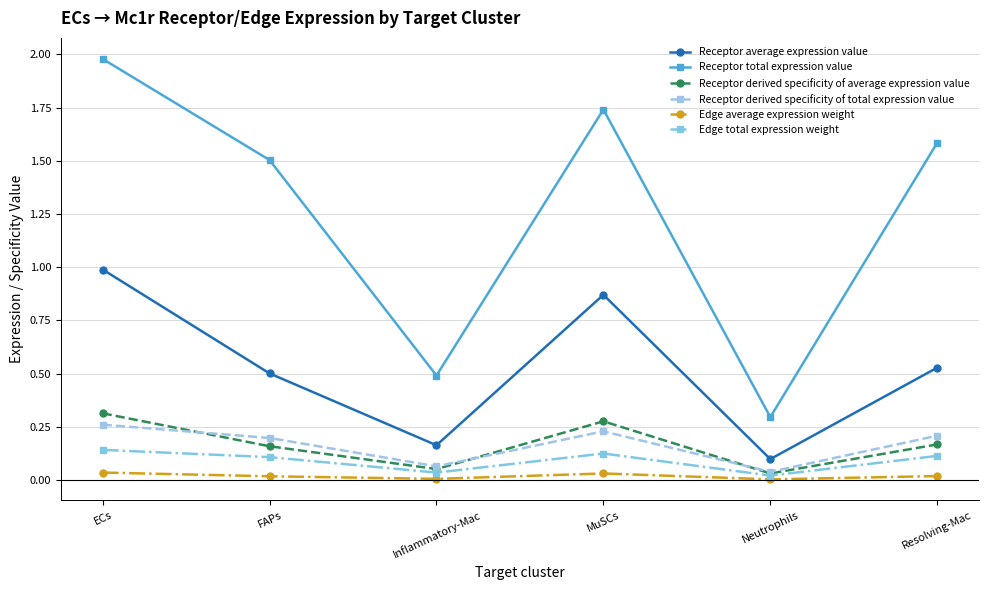

True or false: Receptor average expression value and Edge total expression weight intersect in this chart.

False